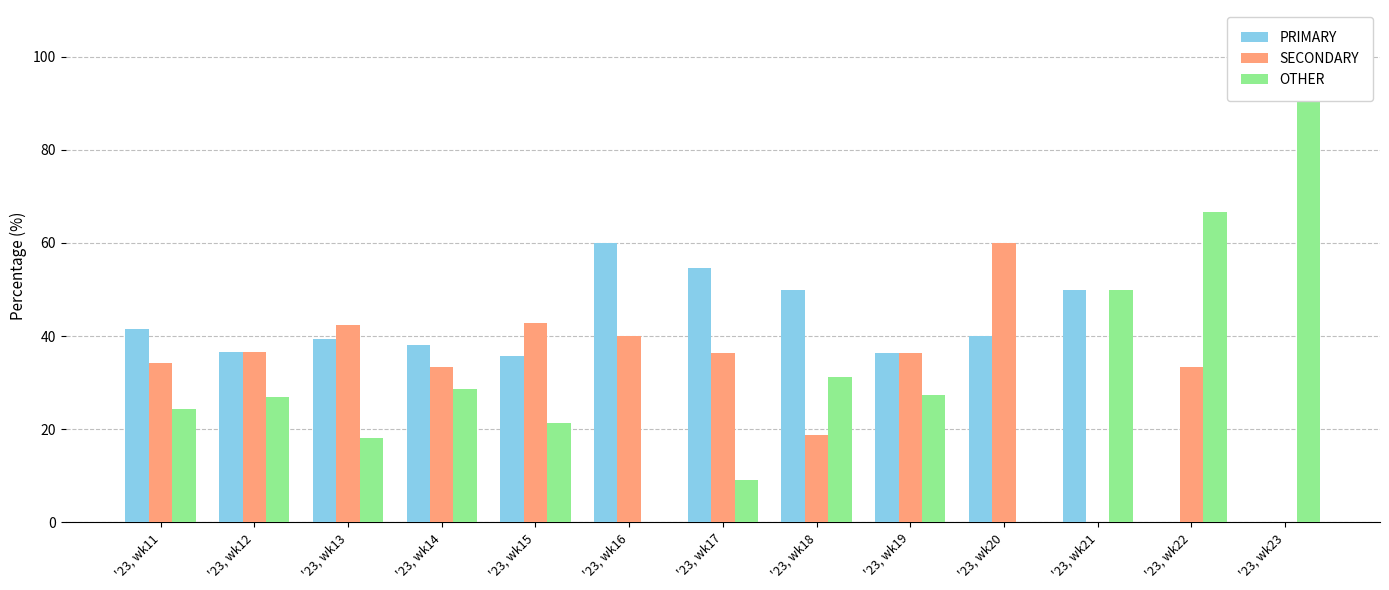

At which label does PRIMARY reach its peak?

'23, wk16